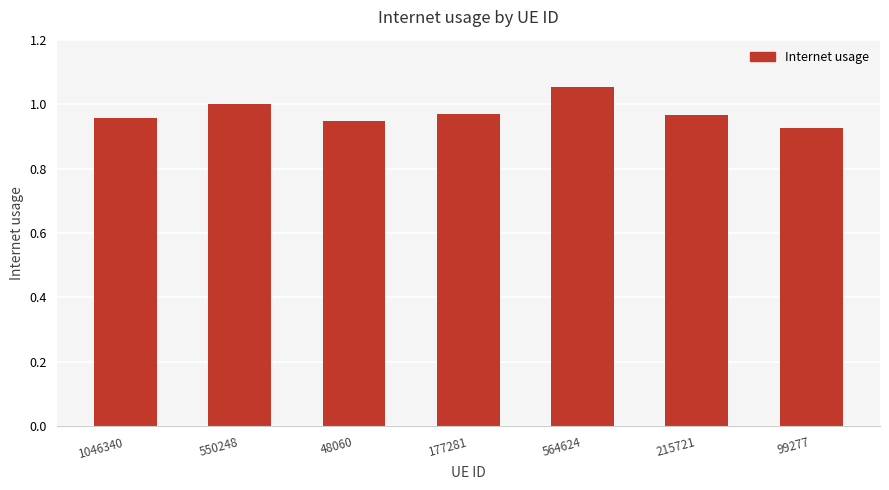

What is the sum of all values?

6.8